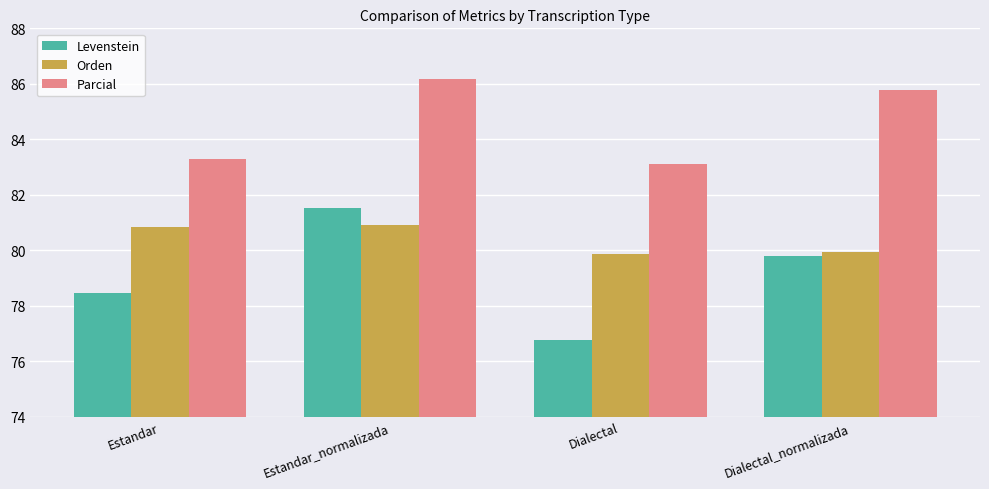

Which category has the highest value in the Parcial series?

Estandar_normalizada